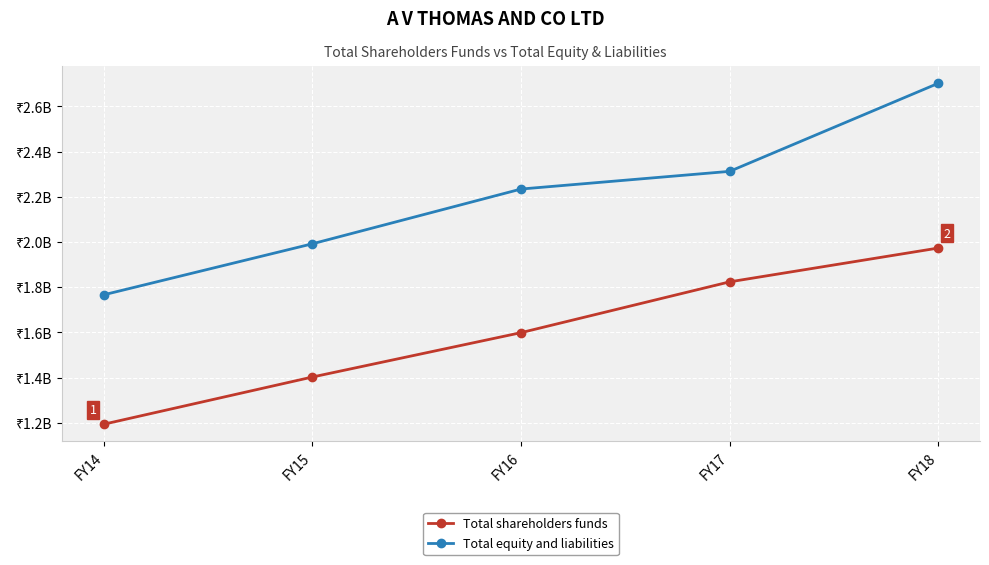

Rank the categories by Total equity and liabilities value from lowest to highest.

FY14, FY15, FY16, FY17, FY18